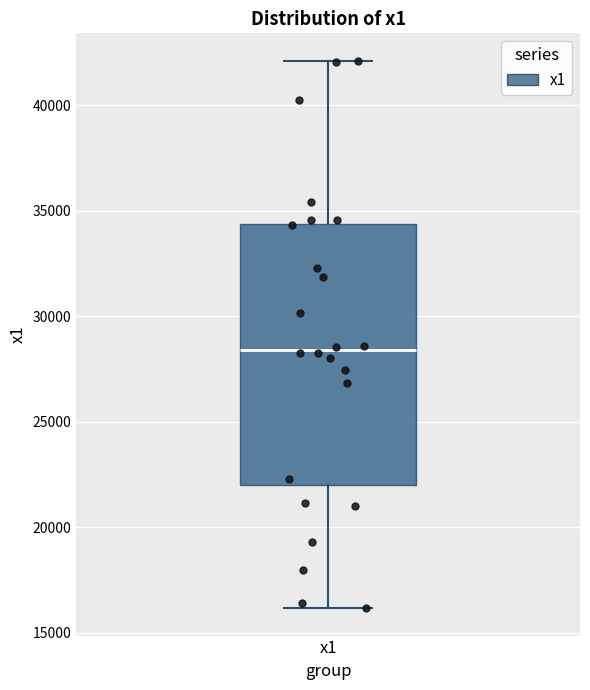

Where does the median line of the box for x1 sit on the y-axis? The values are not printed on the chart, so give them approximately, as read against the axis.

28500